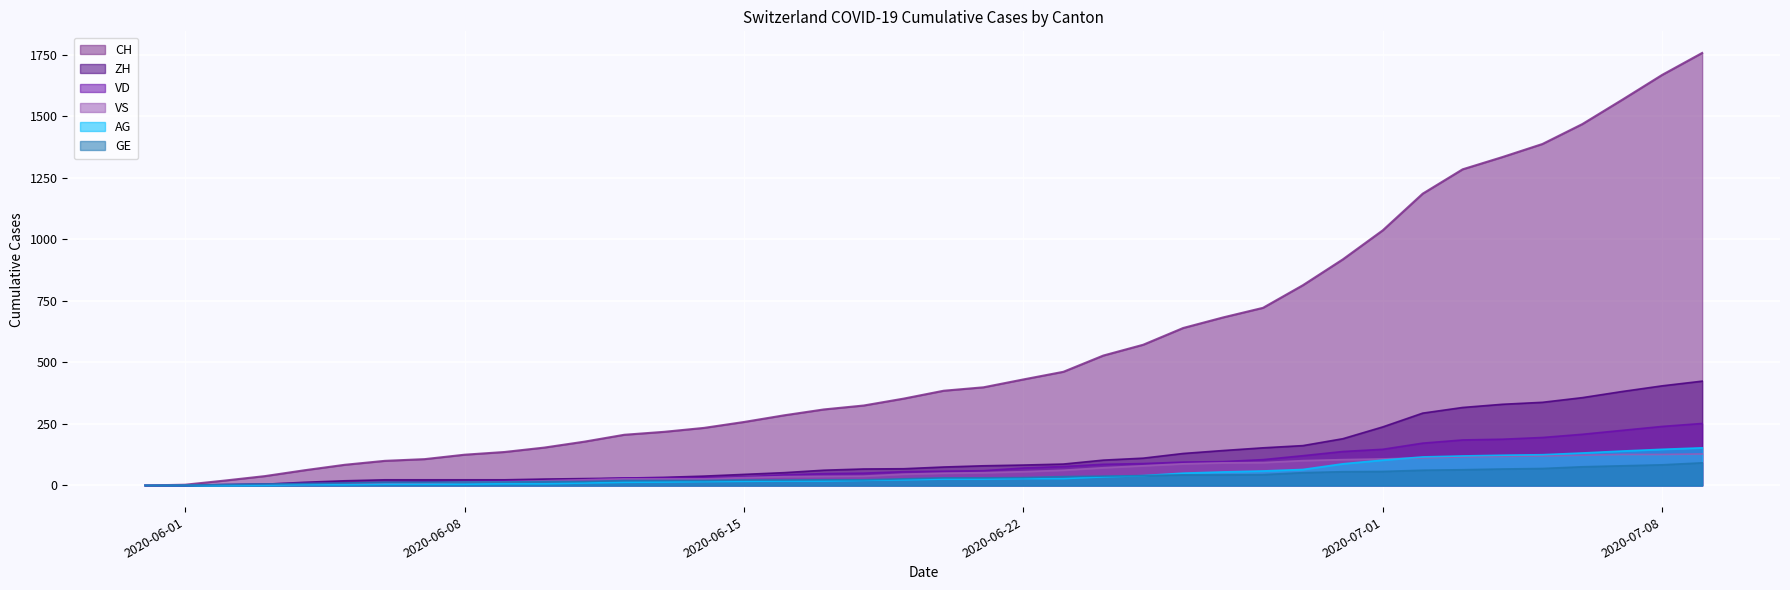

Where is VD nearest to the value 126?

2020-06-29